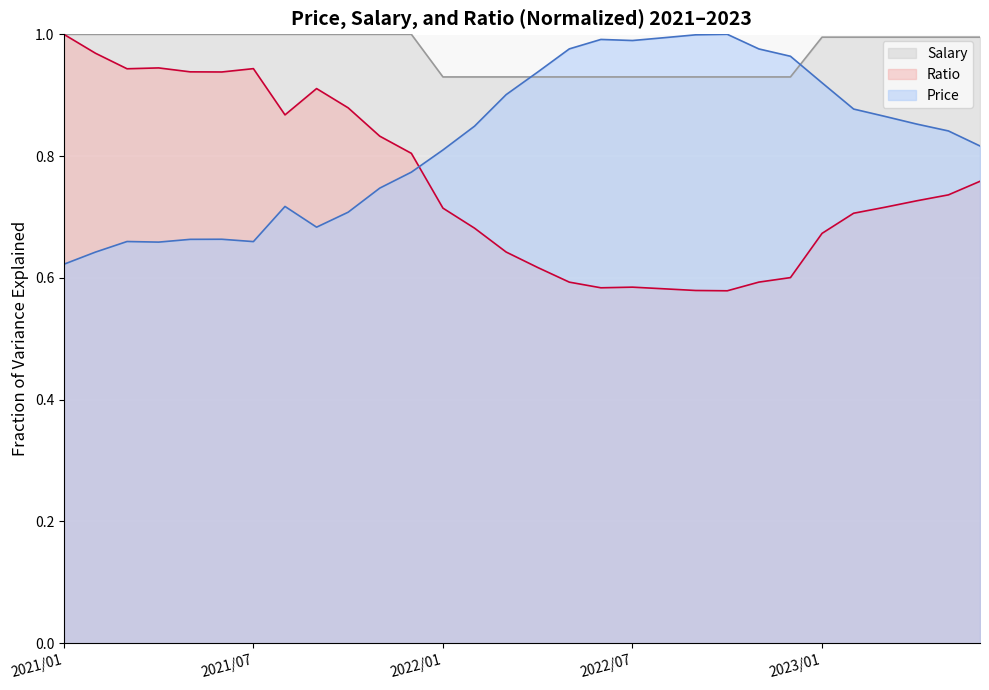

What is the sum of all Salary values?

29.1